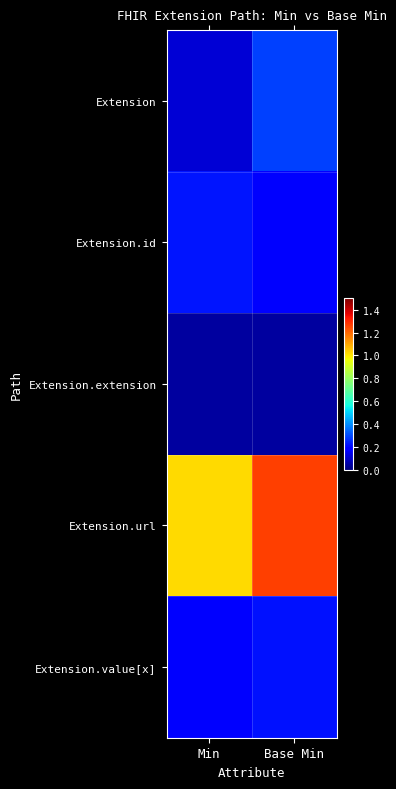

How many distinct data groups are displayed?

5